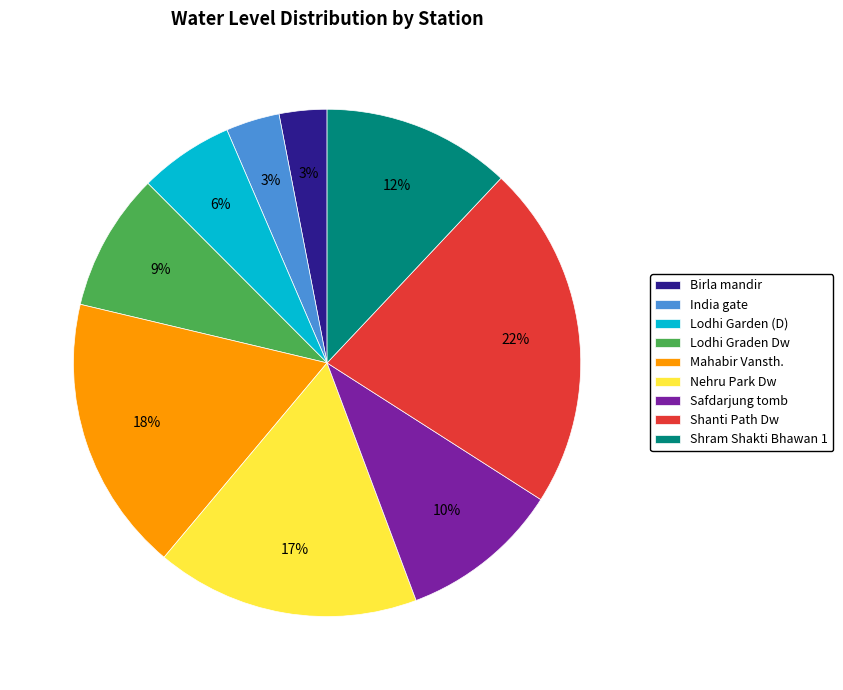

Approximately how many times larger is the value at Shram Shakti Bhawan 1 compared to Mahabir Vansth.?

0.7